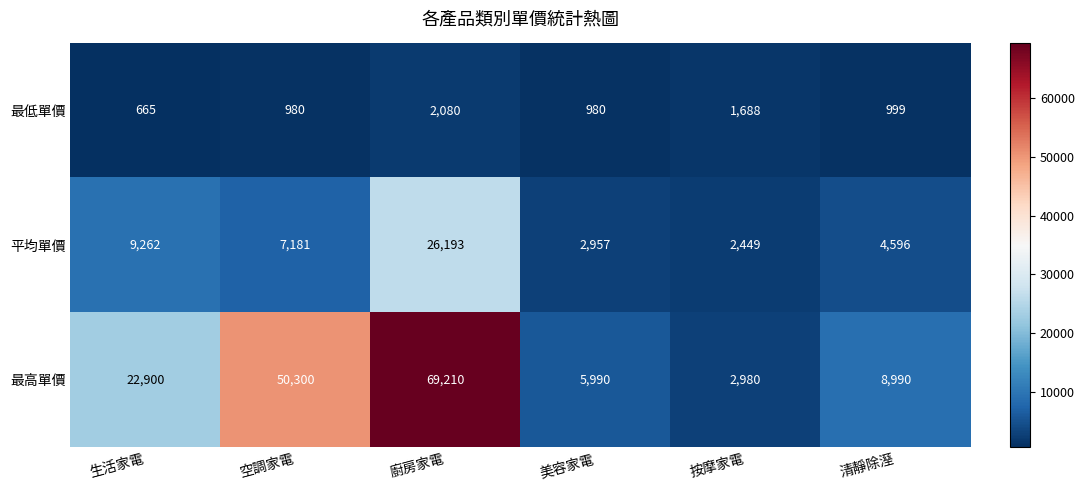

At which category is the sum across all series the highest?

廚房家電